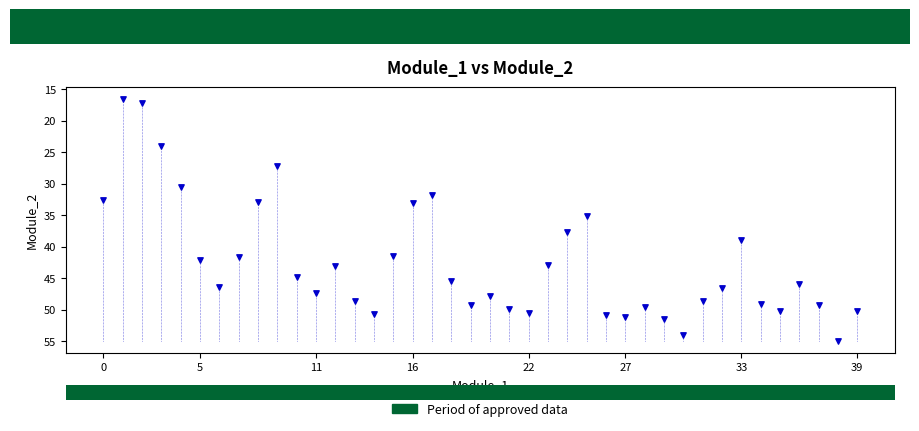

What is the range of Y values (max minus min)?

38.3